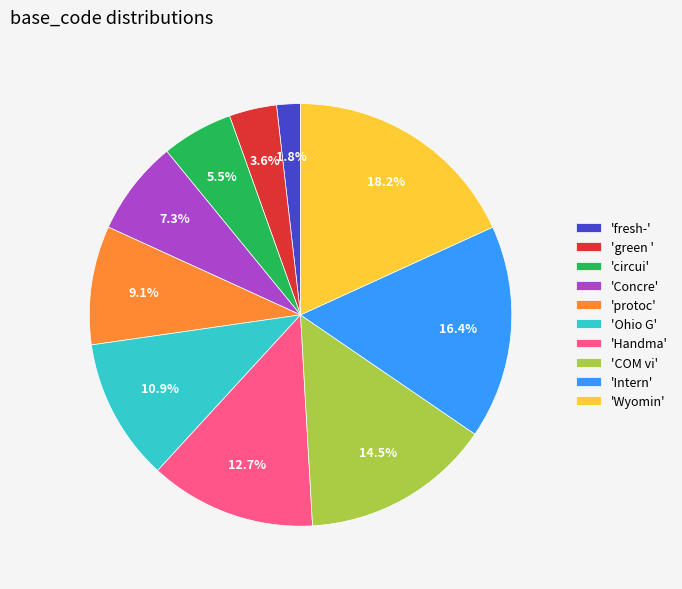

Is there a majority slice in this chart?

No